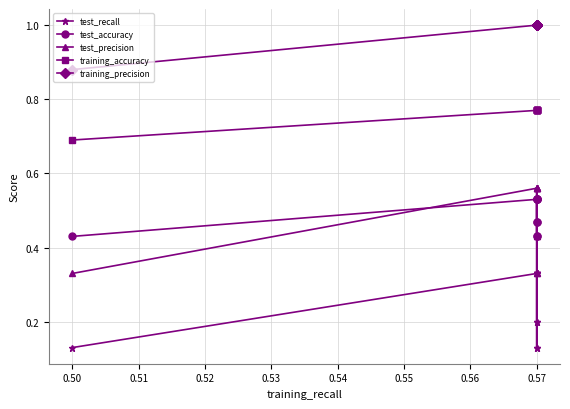

Does the chart display data point markers on the line(s)?

Yes